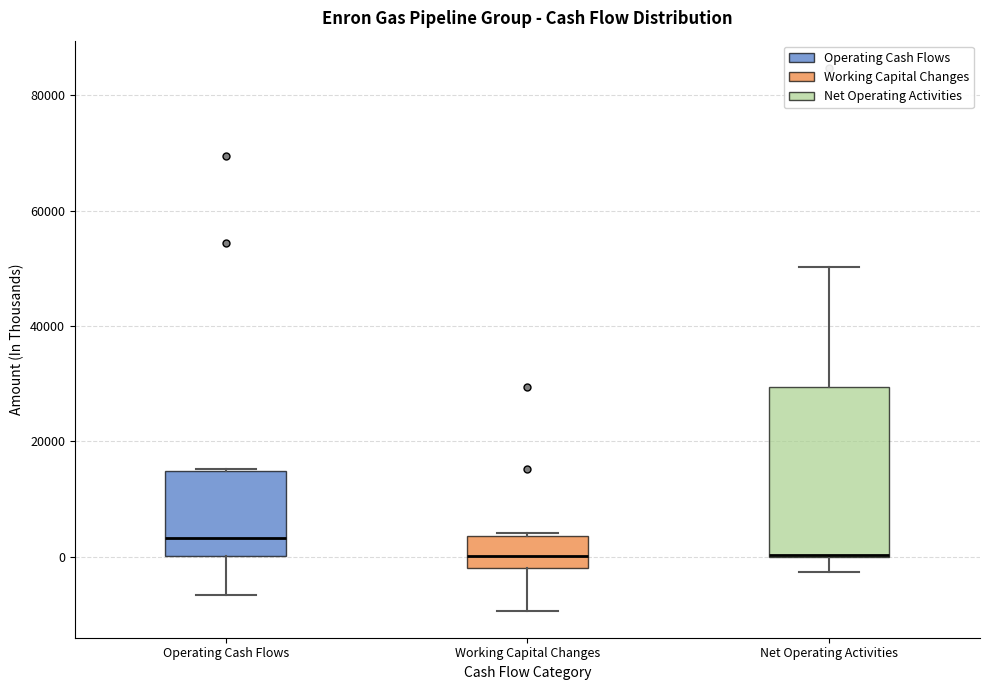

Which box is the tallest, from its lower edge to its upper edge?

Net Operating Activities